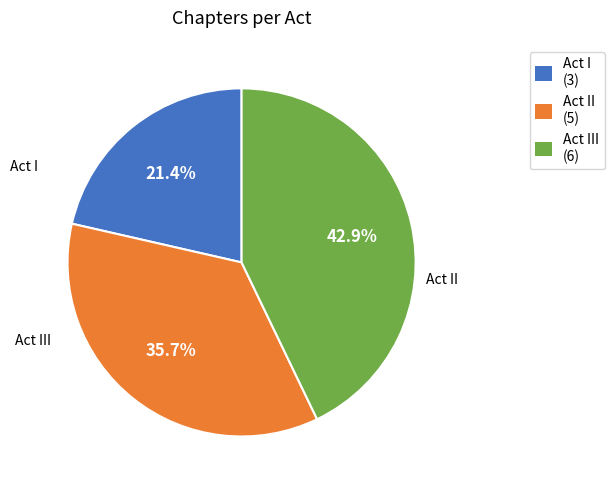

Combined, do Act II (5) and Act III (6) account for over 50%?

Yes